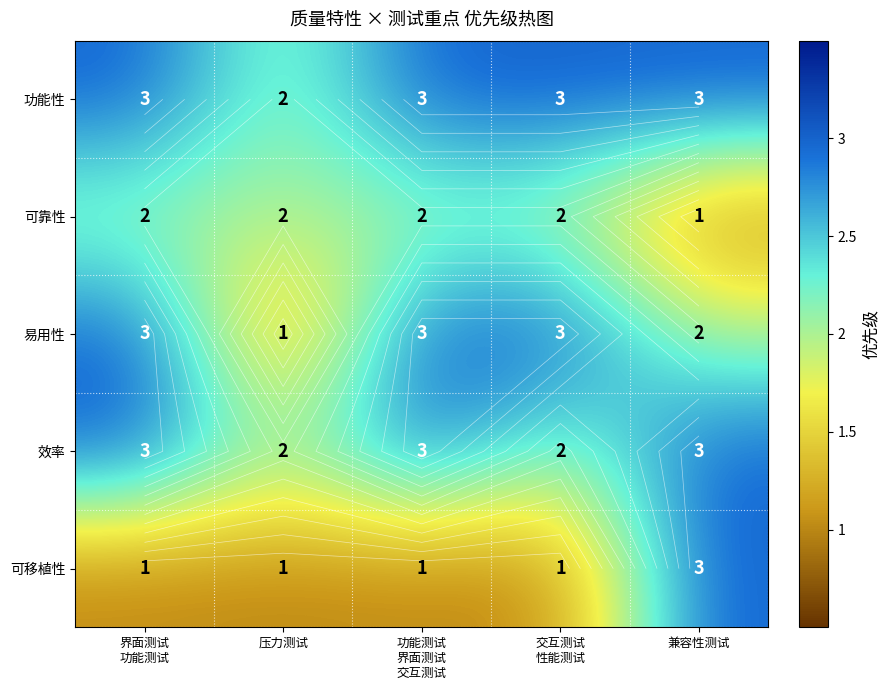

Is the value of 可靠性 at 功能测试 界面测试 交互测试 greater than the value of 效率 at 压力测试?

No